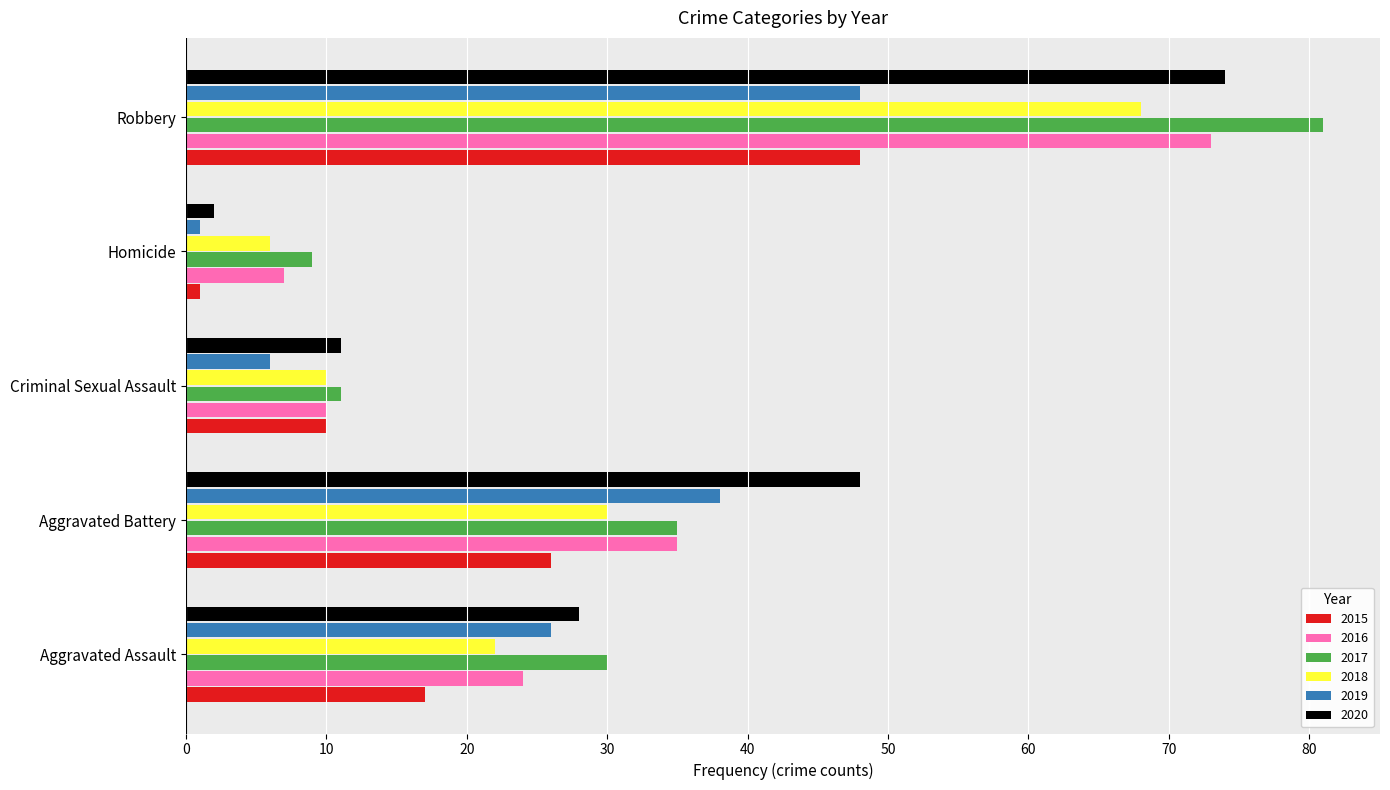

Where is 2017 nearest to the value 45?

Aggravated Battery